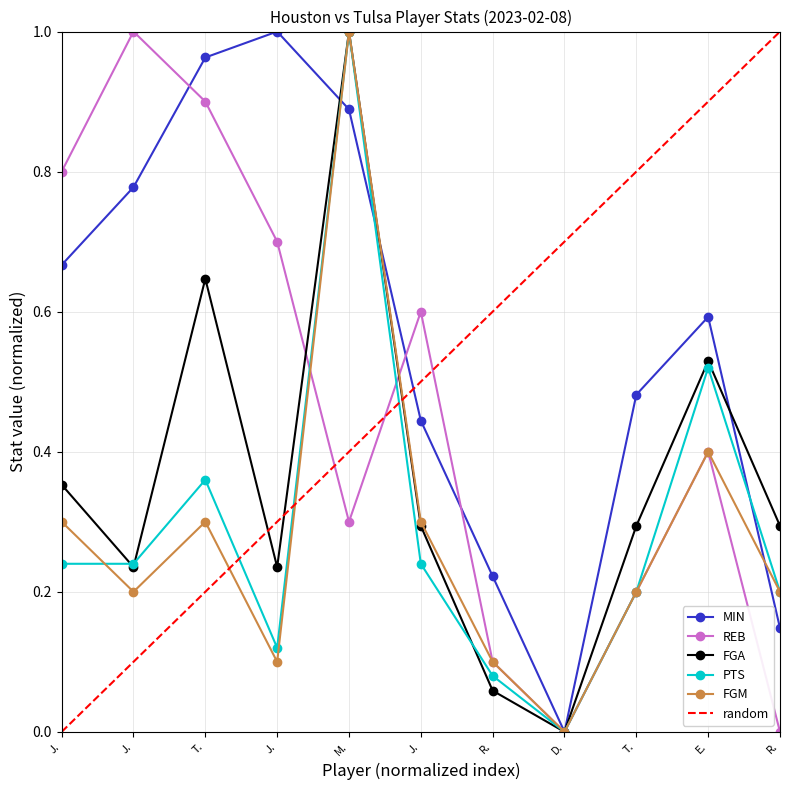

How many positive values does the FGM series have?

10